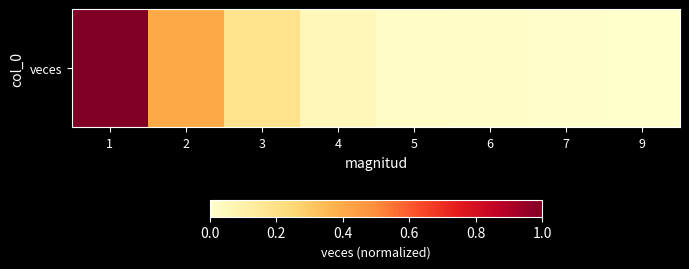

What is the difference between the second highest and second lowest values?

0.4